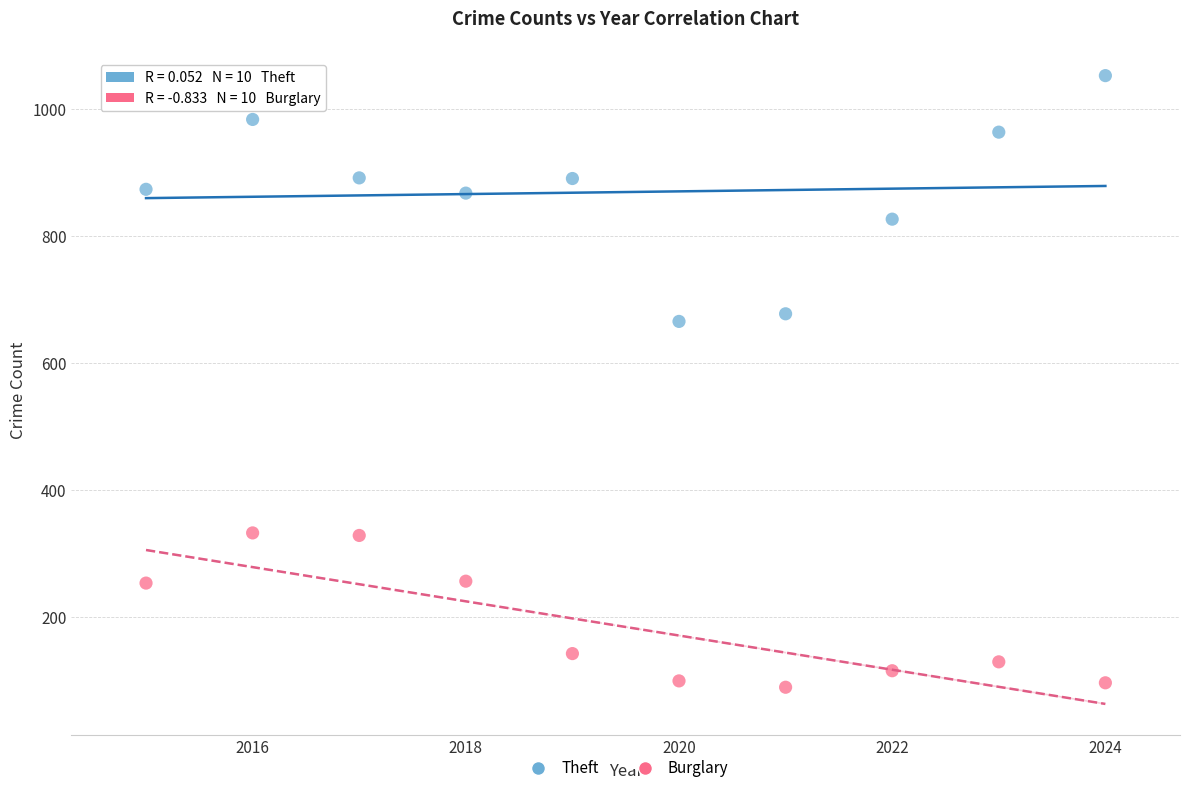

Which series has the widest spread of Y values?

Theft